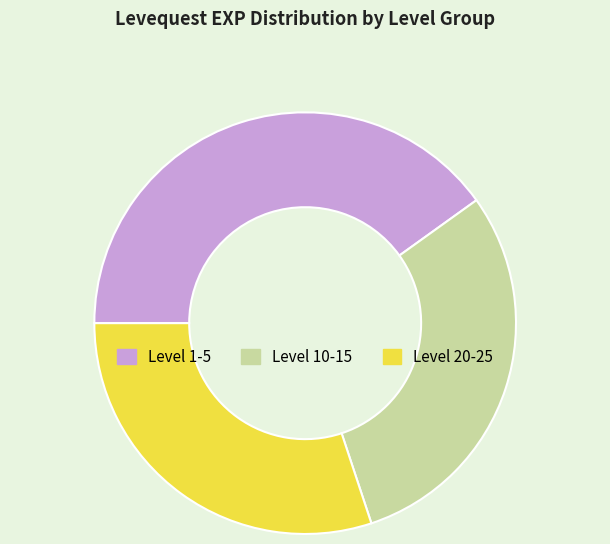

Which category has the biggest portion of the pie?

Level 1-5